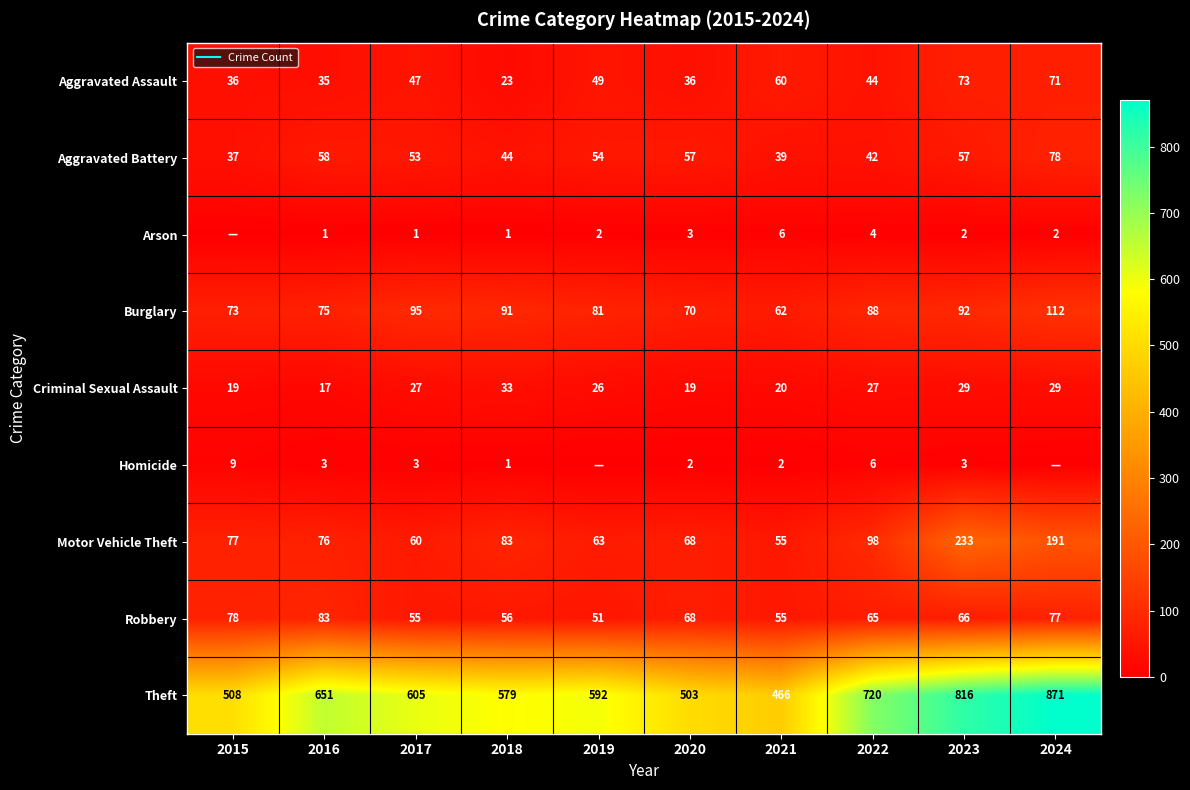

At how many categories does at least one series exceed 85?

10